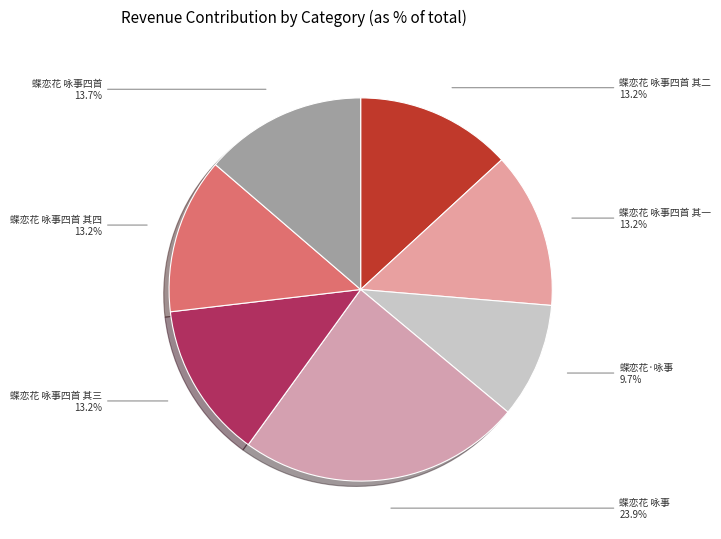

Approximately how many times larger is the value at 蝶恋花 咏事四首 compared to 蝶恋花 咏事四首 其四?

1.0